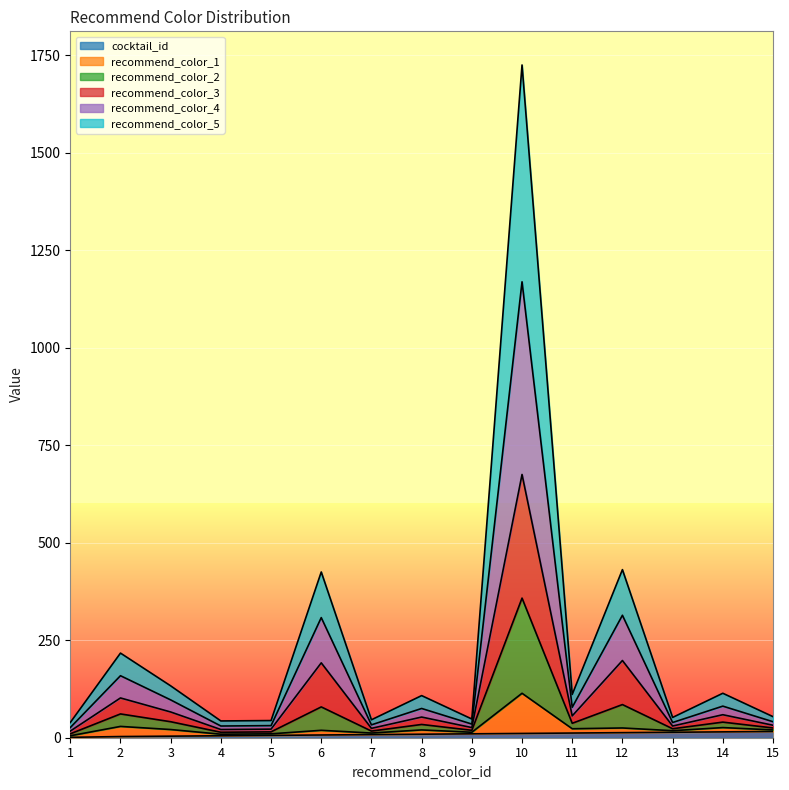

True or false: recommend_color_5 has more than 0 points higher than both neighbors.

True